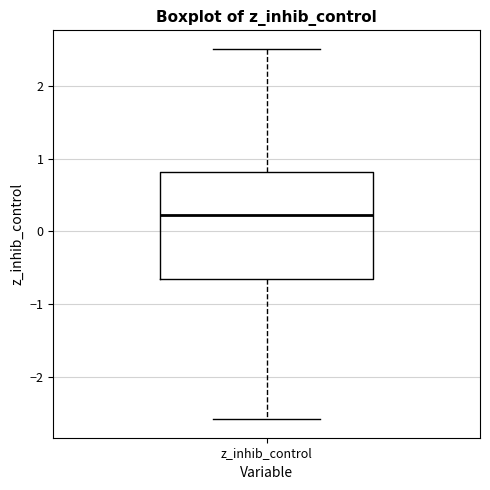

Where is the lower edge of the box for z_inhib_control on the y-axis? The values are not printed on the chart, so give them approximately, as read against the axis.

-0.7